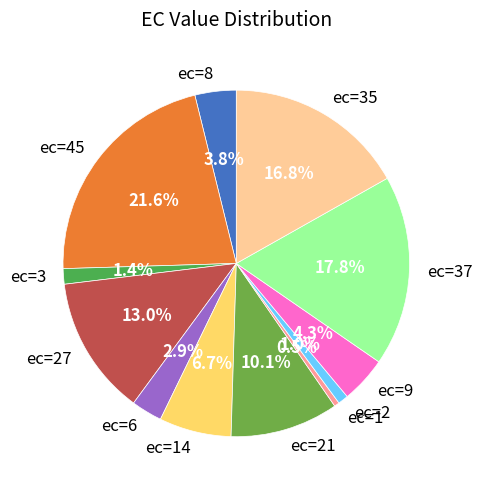

Which slice is the largest?

ec=45